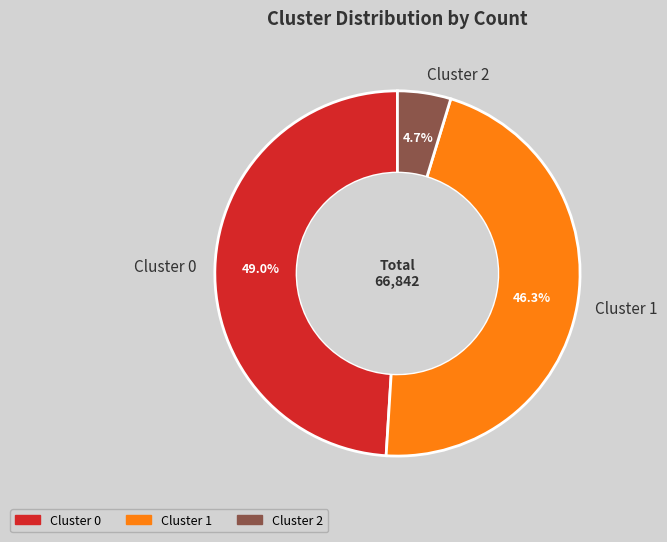

What percentage is NOT represented by Cluster 1?

53.7%